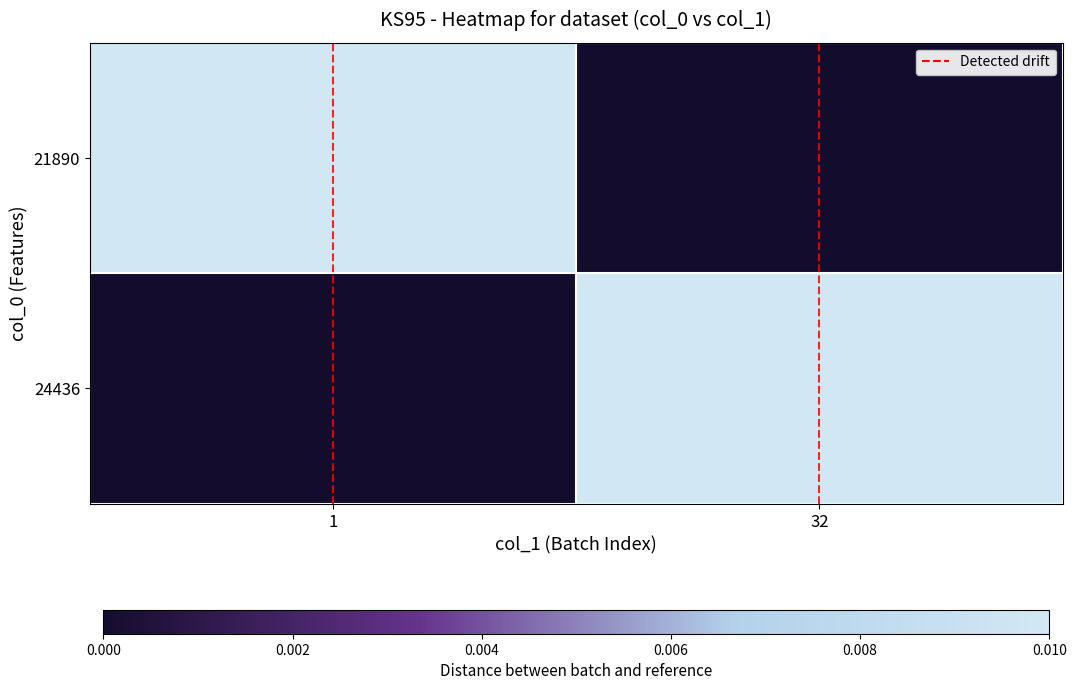

Rank the series at 1 from lowest to highest value.

24436, 21890